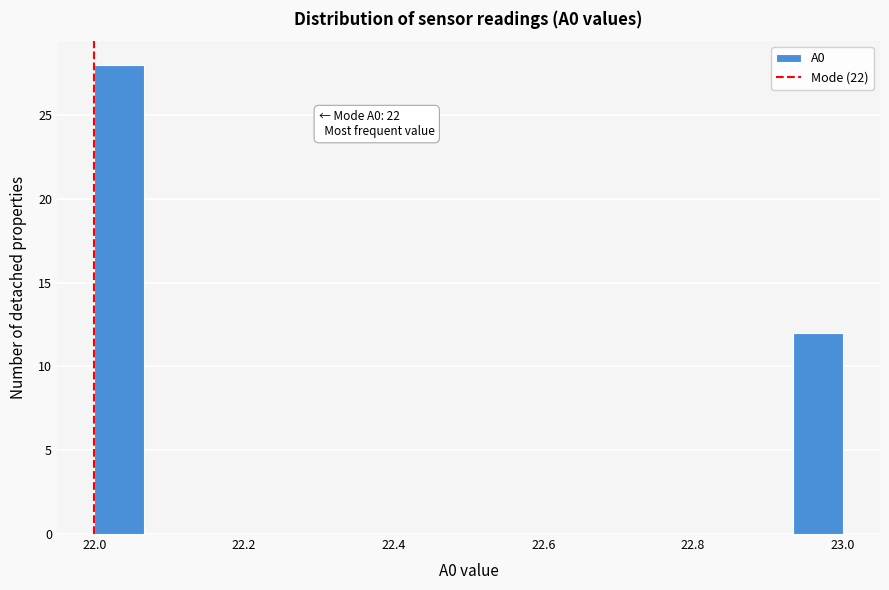

Around what value on the x-axis is the tallest bar? Give the approximate position of its centre, as read against the axis.

22.04